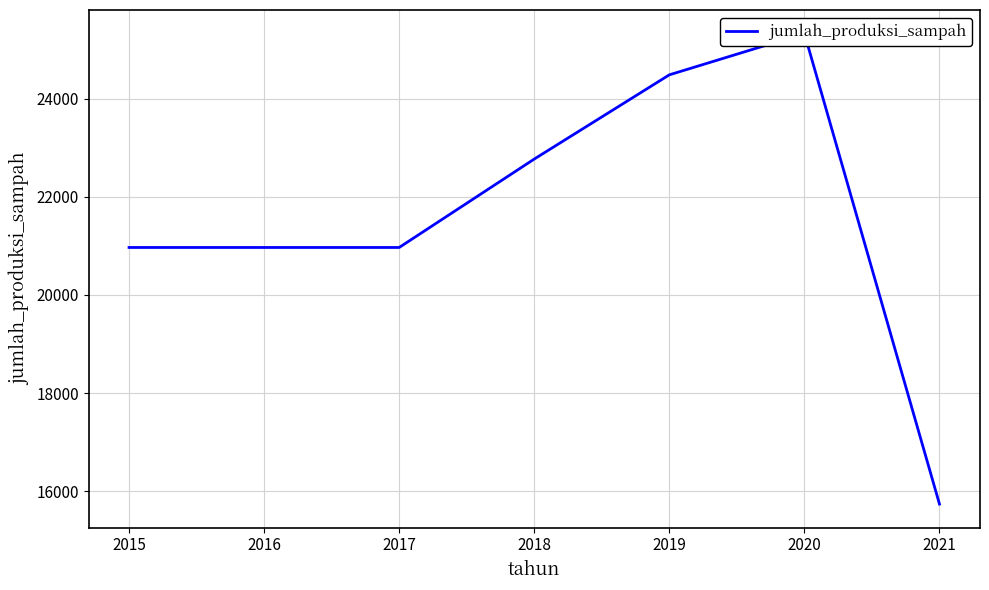

What is the value of the 2nd point from the left?

20969.3